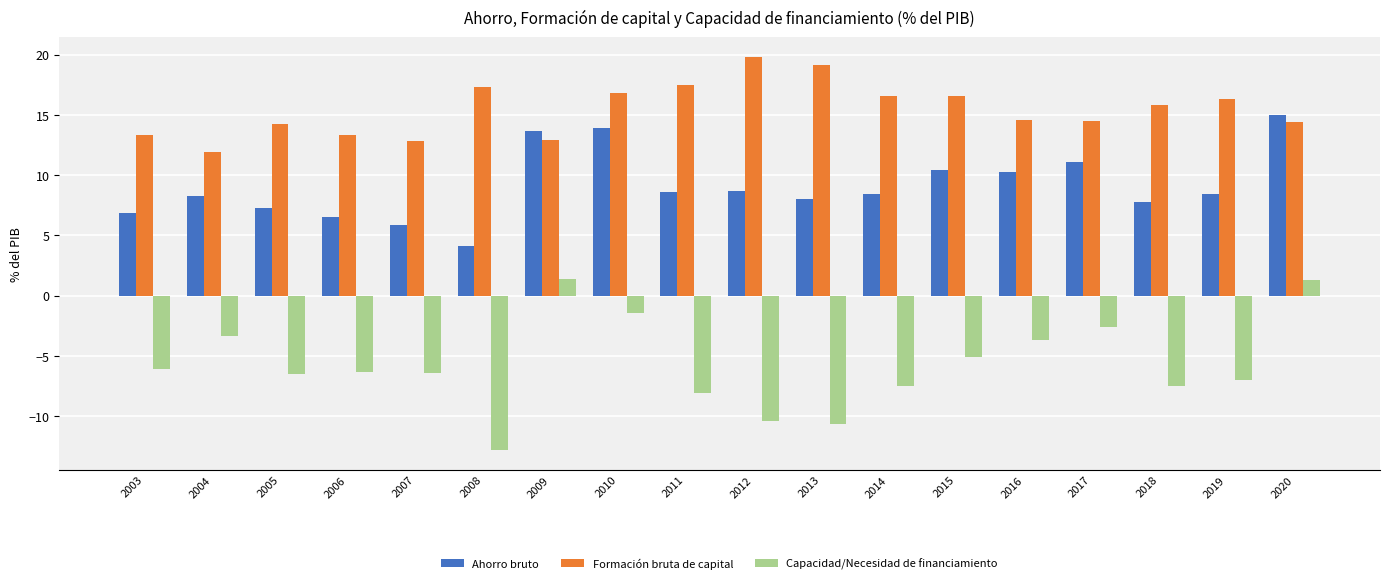

What are all the series names shown in the legend?

Ahorro bruto, Formación bruta de capital, Capacidad/Necesidad de financiamiento